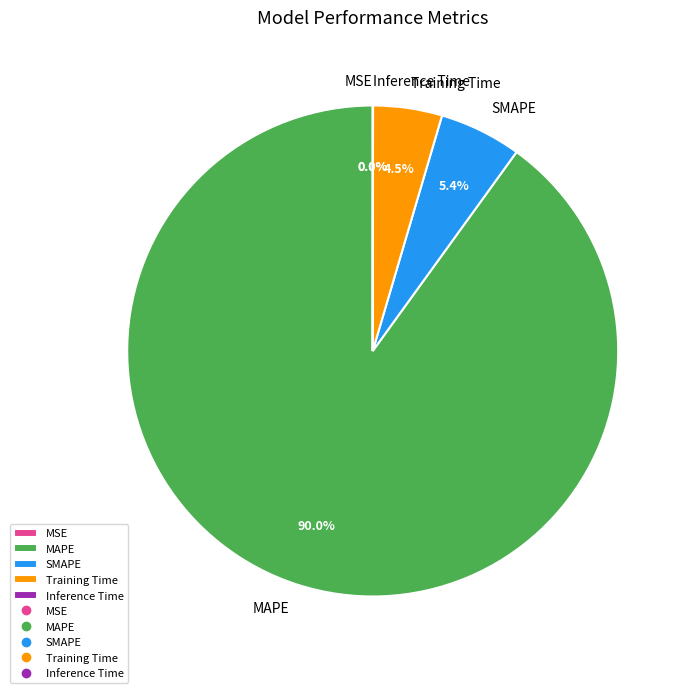

The SMAPE slice represents 1% of the pie. True or false?

False